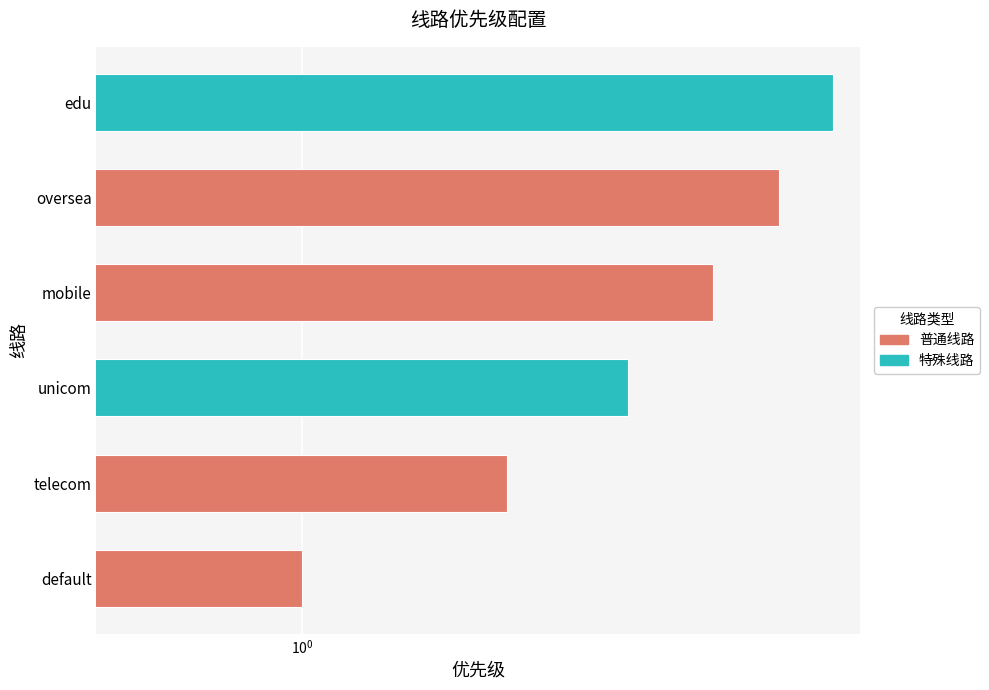

What is the sum of the values at telecom and mobile?

6